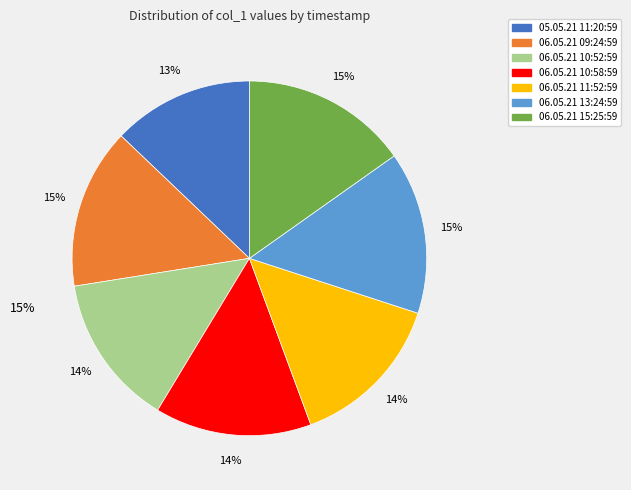

How many segments does this pie chart have?

7